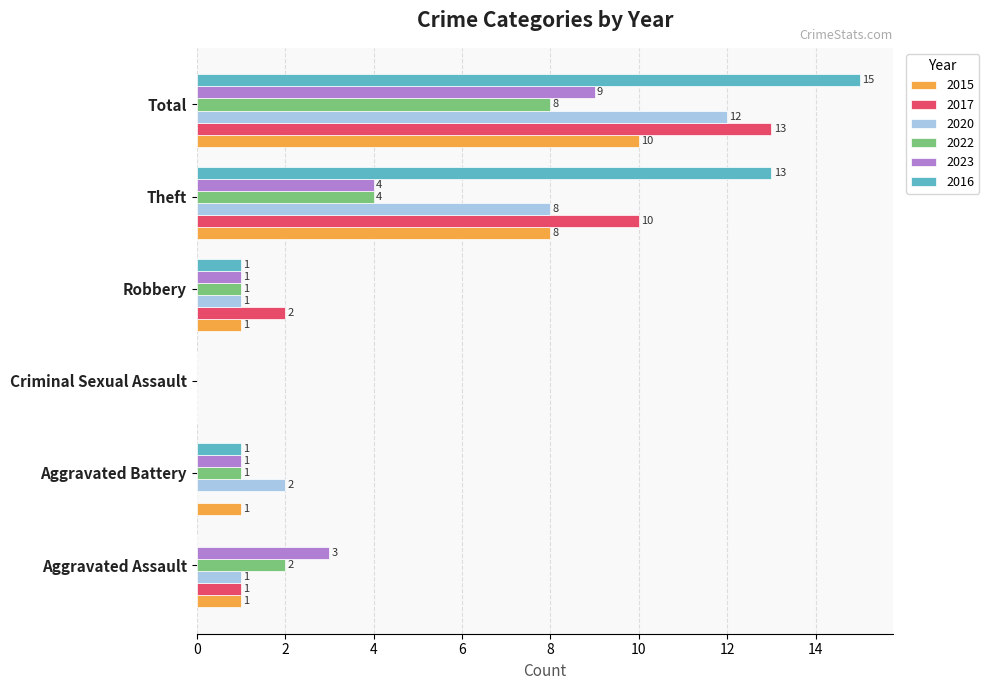

What is the sum of the 2020 values at Theft and Criminal Sexual Assault?

8